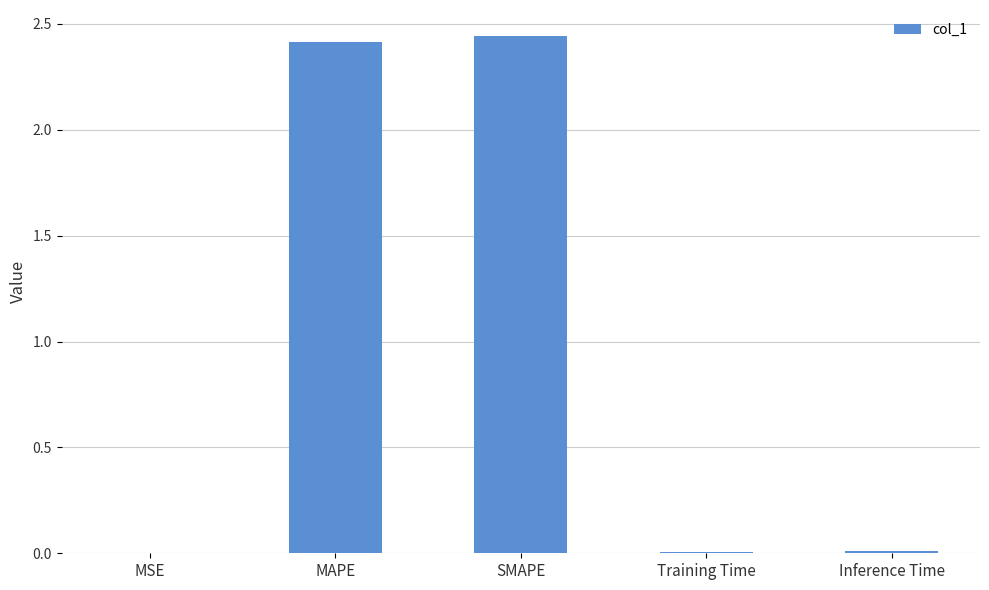

Is it true that the value at Training Time is 0.0?

True